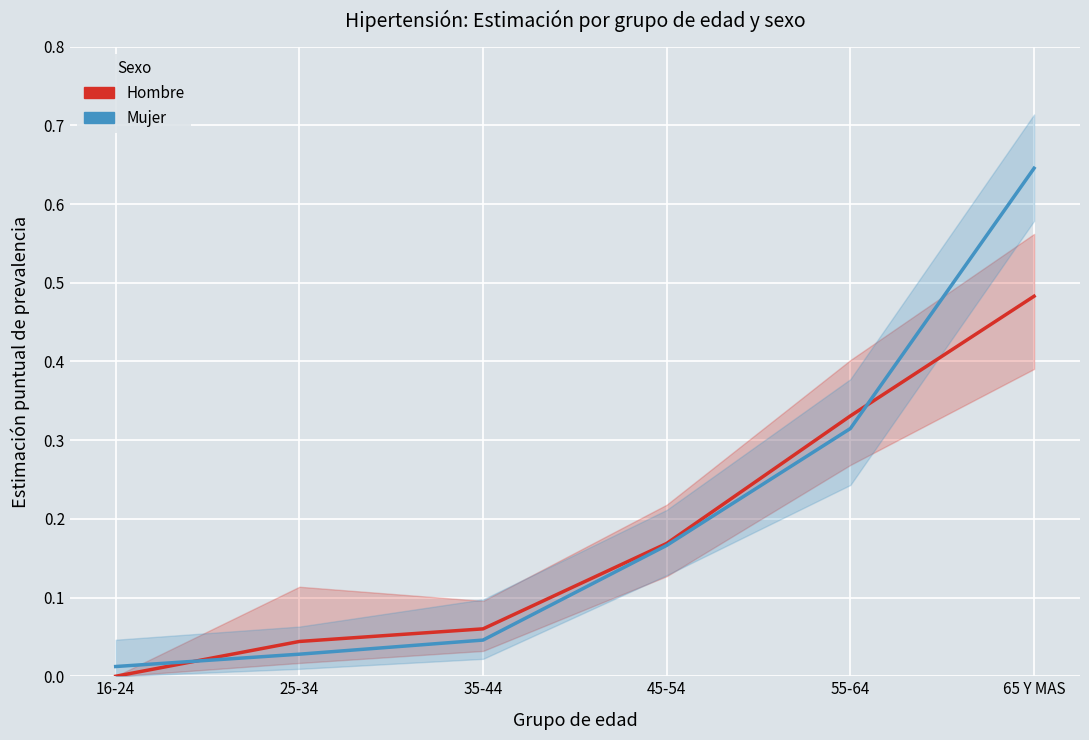

True or false: Hombre has a value of 0.7 at 65 Y MAS.

False